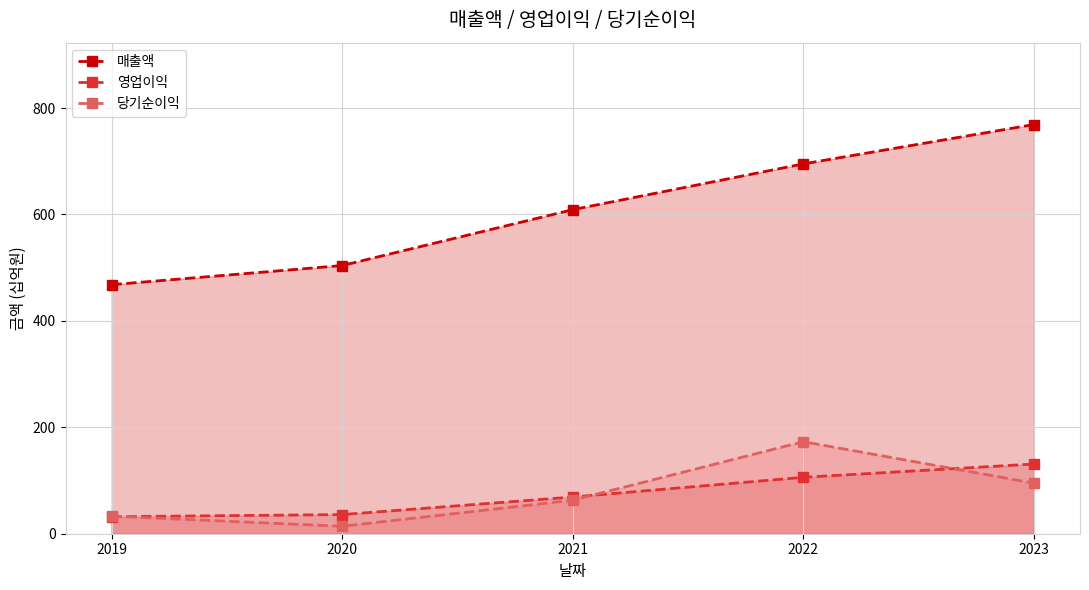

True or false: 매출액 and 영업이익 intersect in this chart.

False